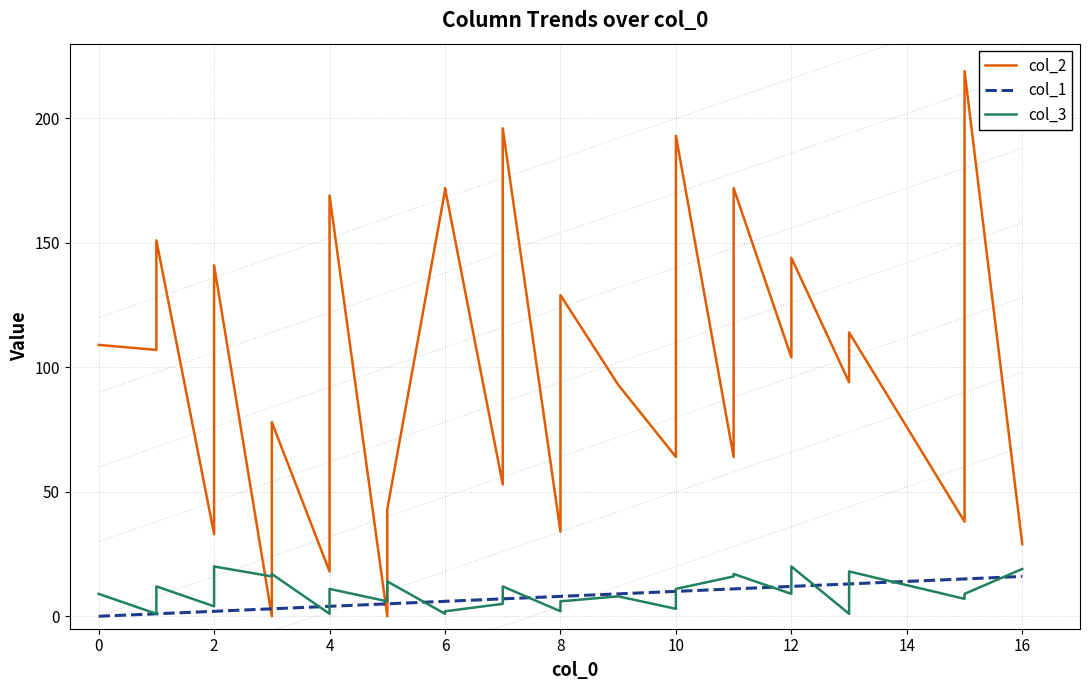

In col_3, how many points are higher than both neighbors (excluding endpoints)?

9